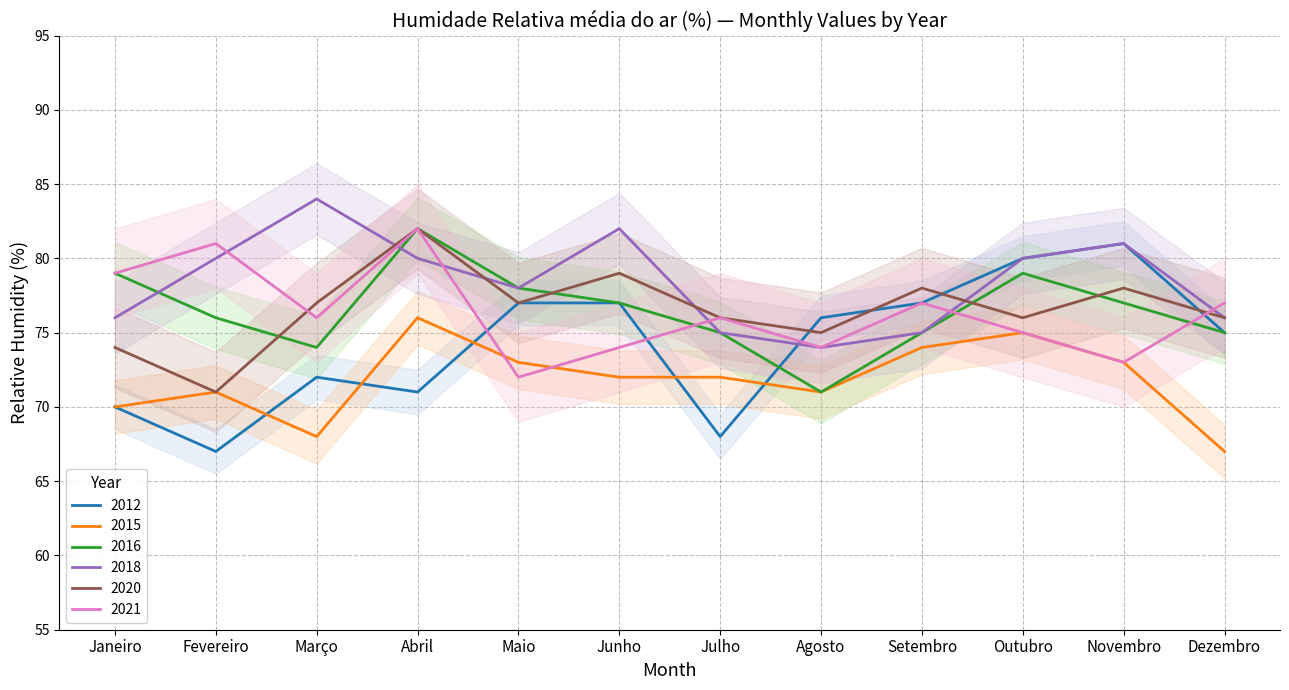

What is the greatest value displayed?

84